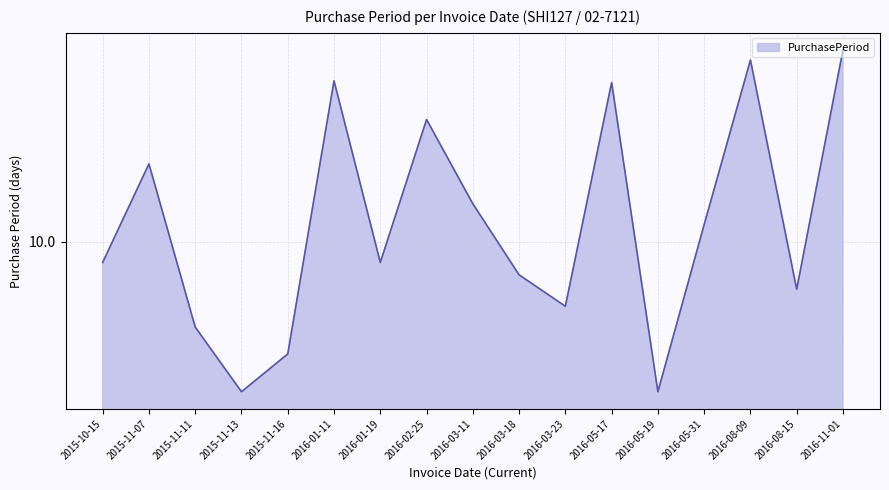

True or false: the data shows 78 at 2016-11-01.

True